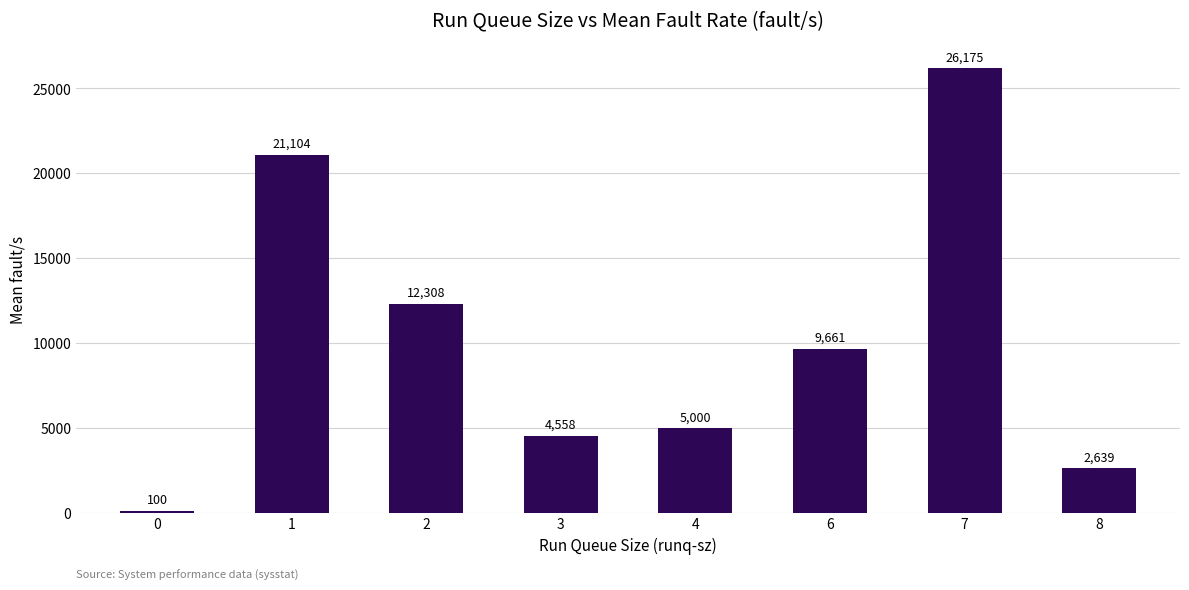

Are the bars grouped side by side (vs. stacked)?

No